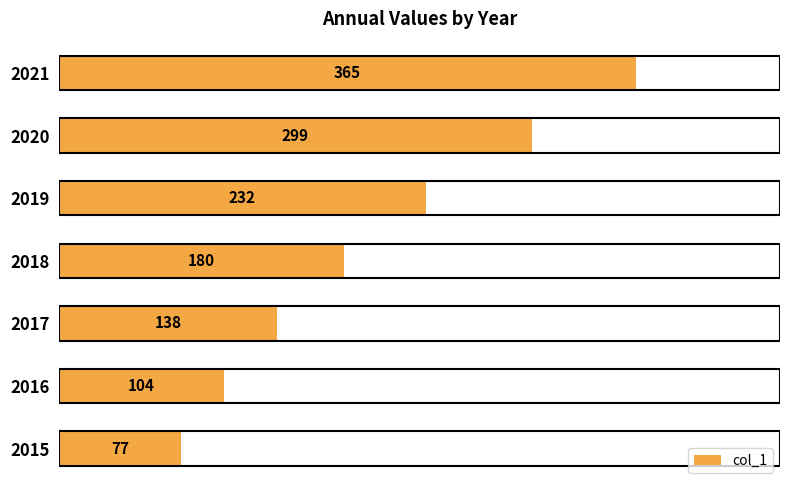

What is the ratio of the value at 2018 to the value at 2017?

1.3